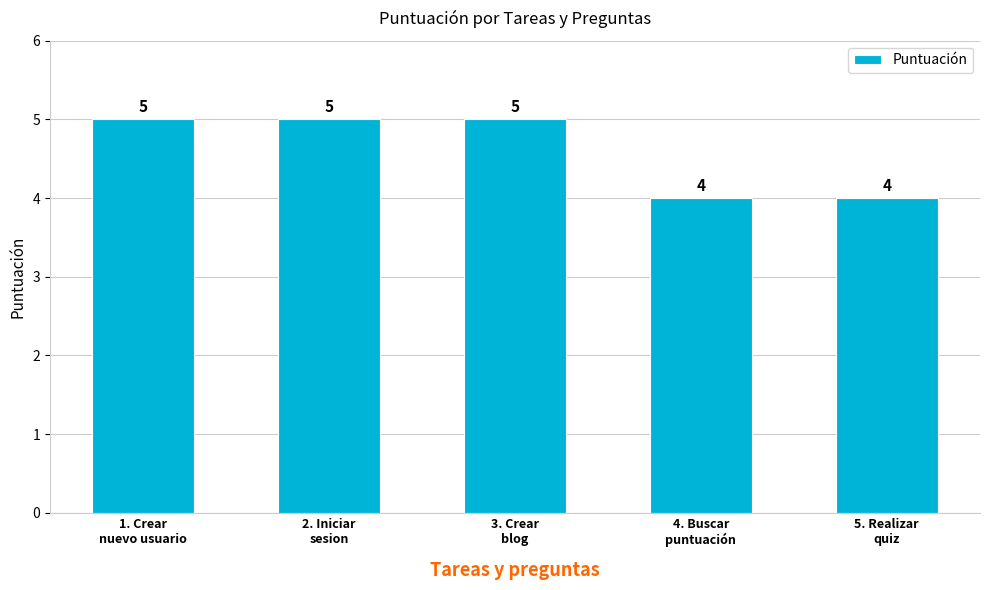

Count the values in the range 4 to 5.

5